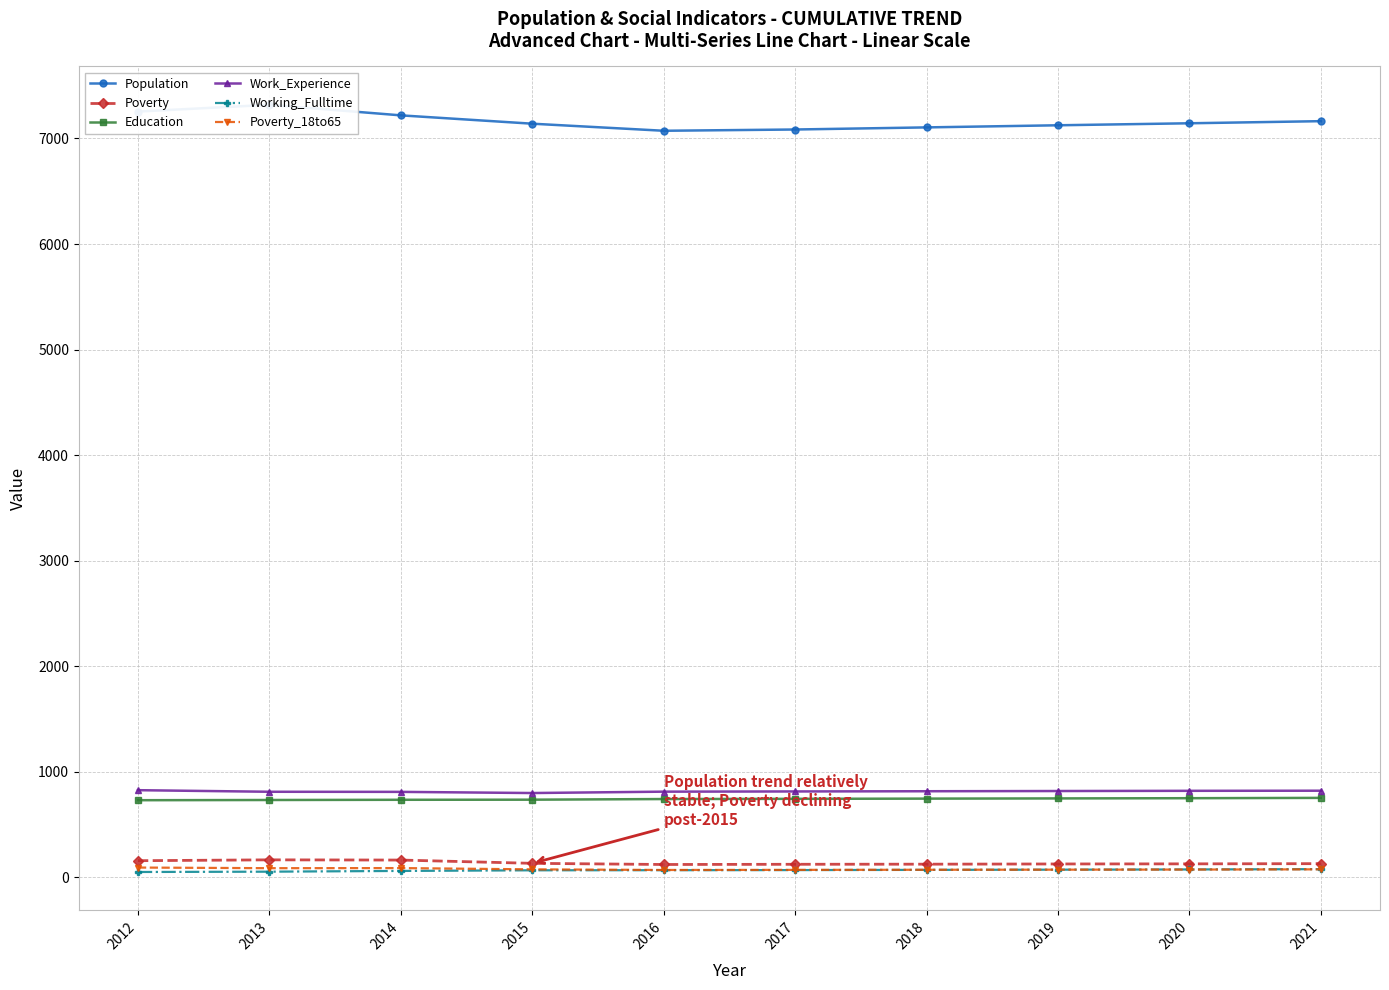

What is the difference between the second highest and second lowest values in the Poverty_18to65 series?

17